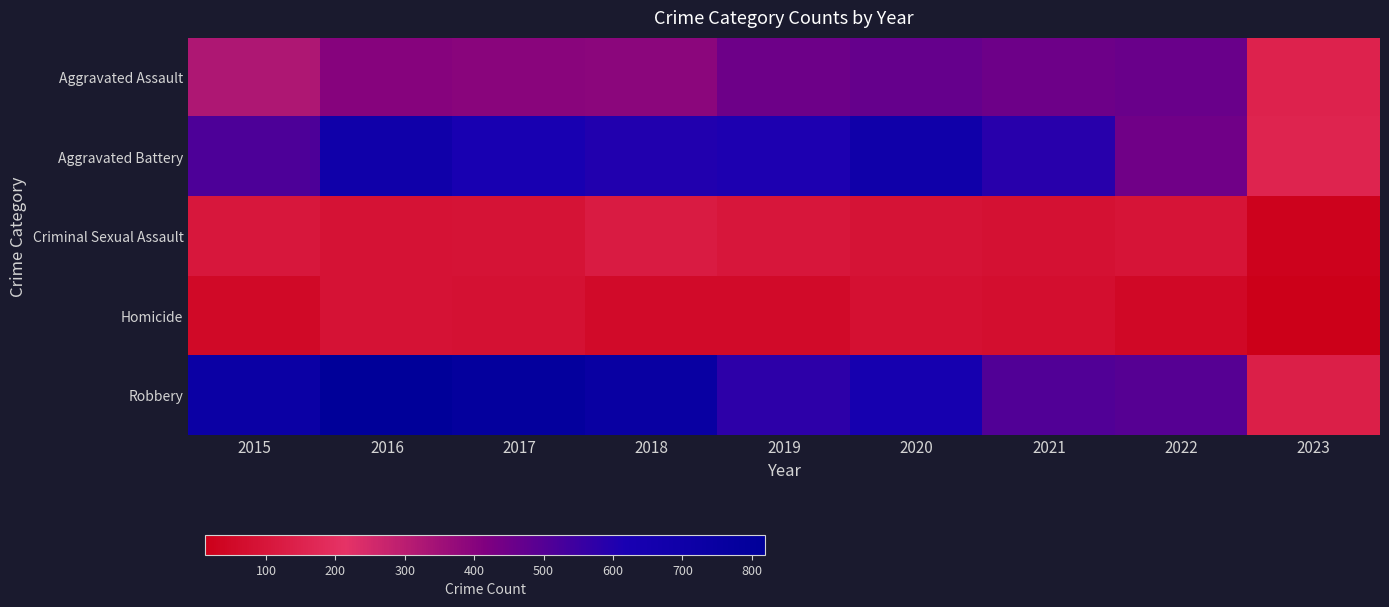

Which series has the largest total across all categories?

Robbery